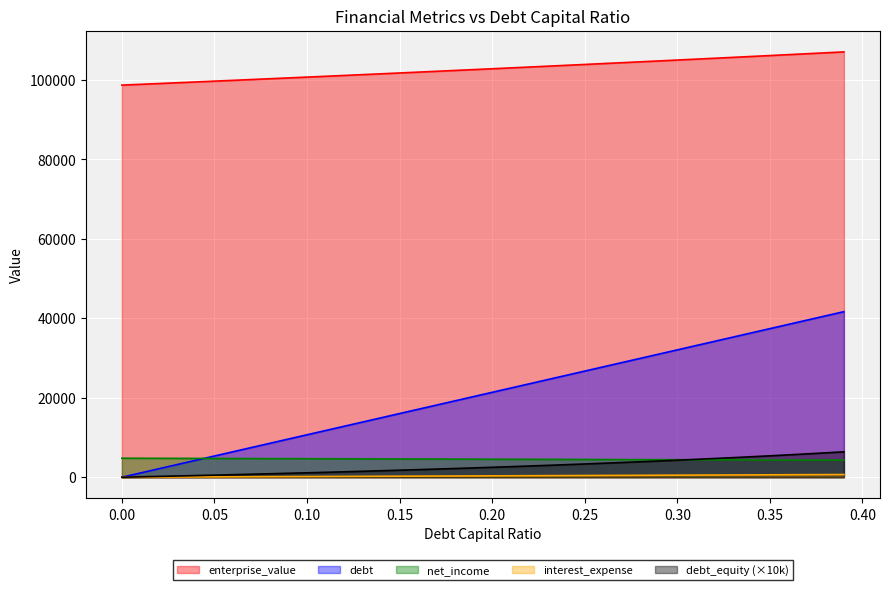

True or false: debt_capital has more than 0 interior local peaks.

False